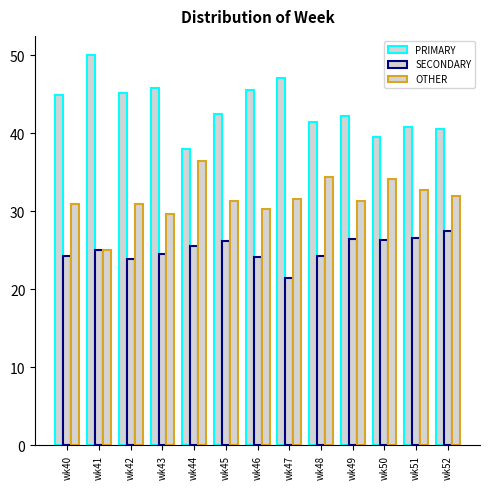

How many categories are shown in the chart?

13